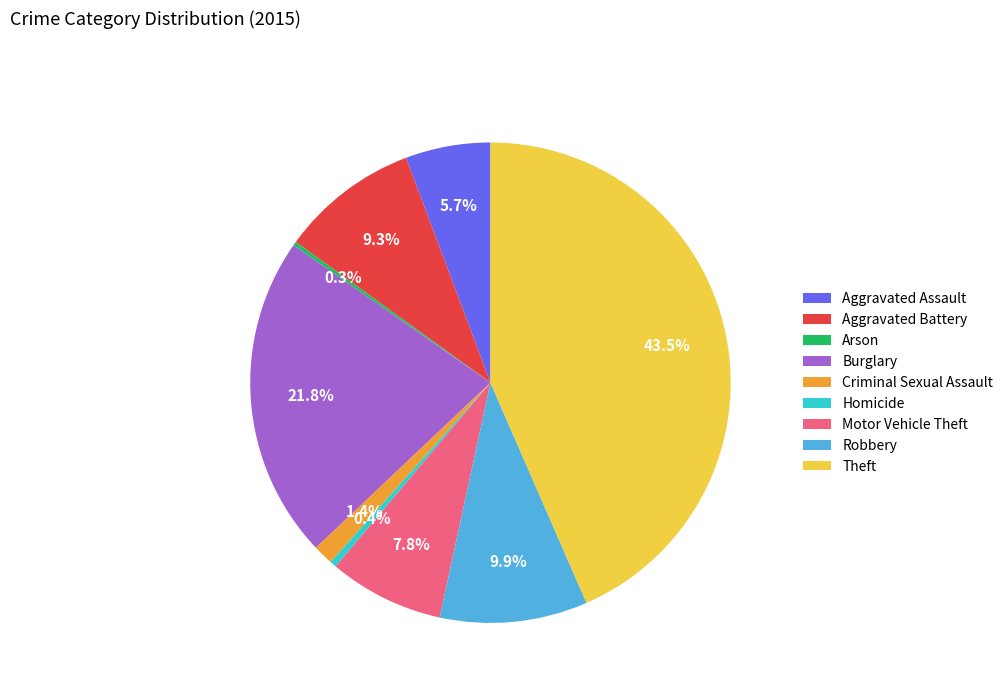

Is there any slice that represents more than half of the pie?

No